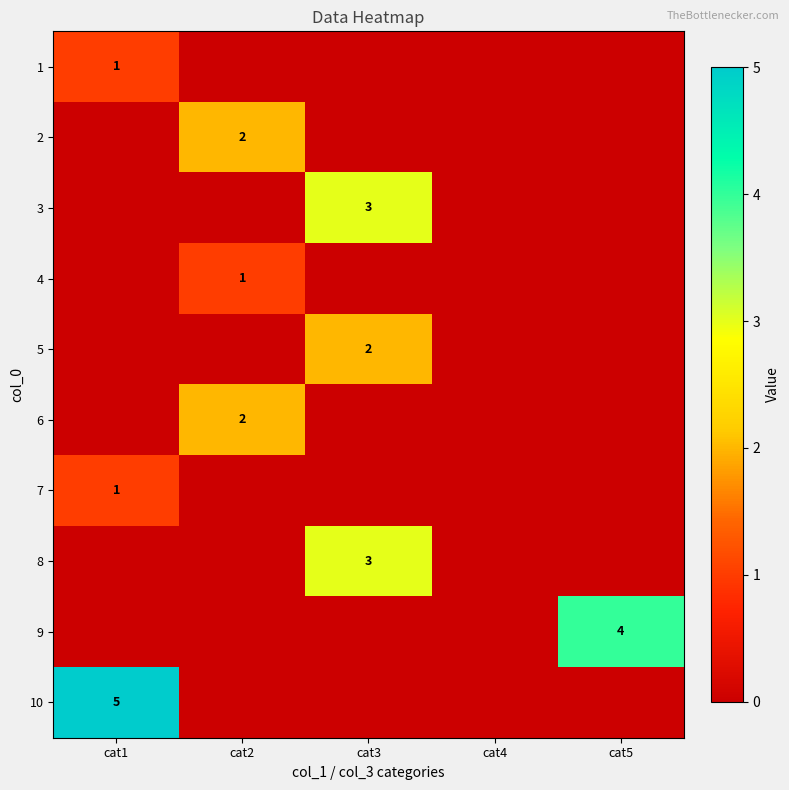

Is the value of 3 at cat5 greater than the value of 10 at cat1?

No